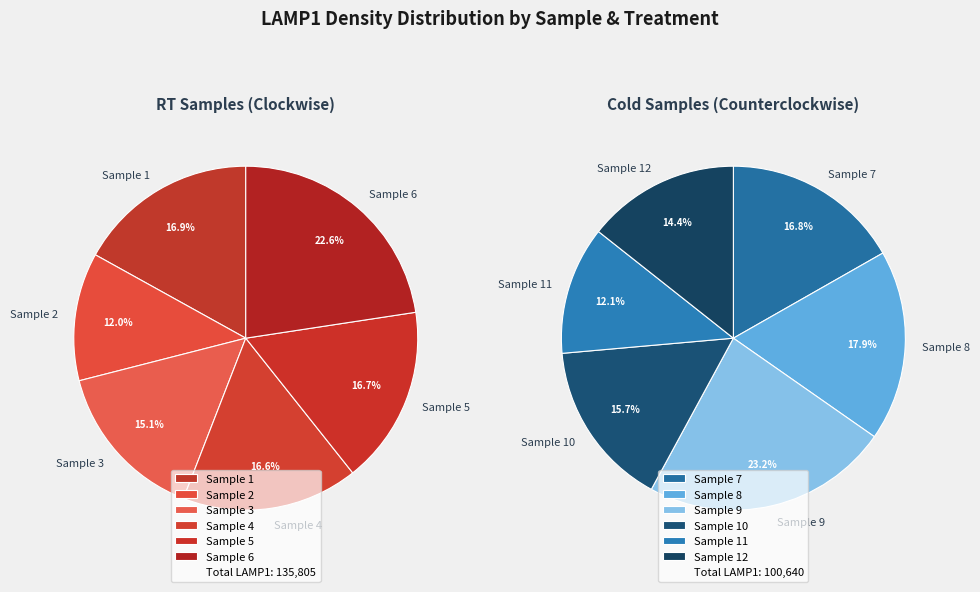

What is the change in value from 2 to 10?

-573